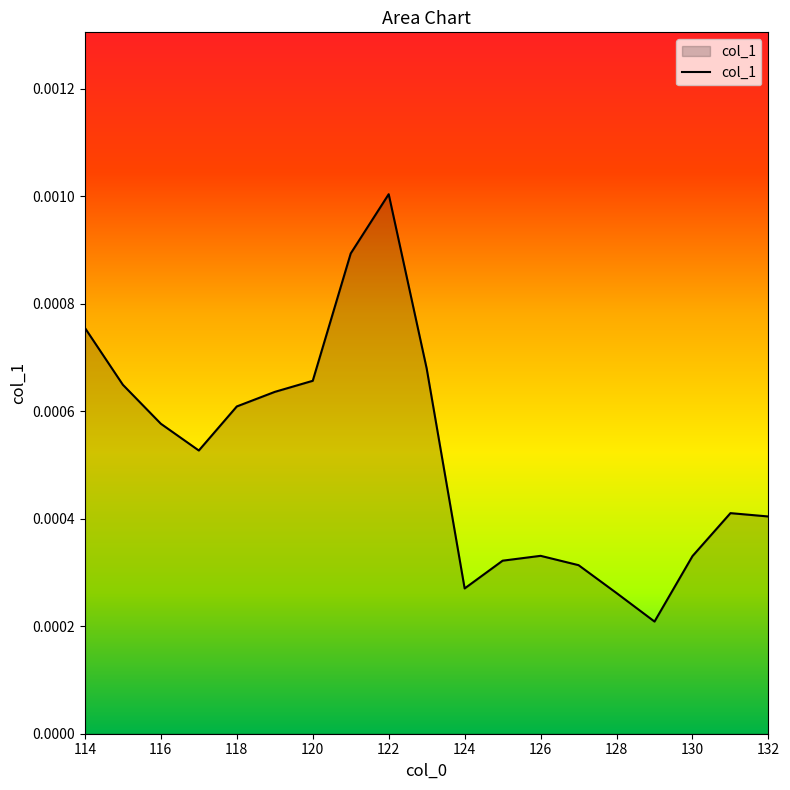

Which category has the highest value across all series?

122